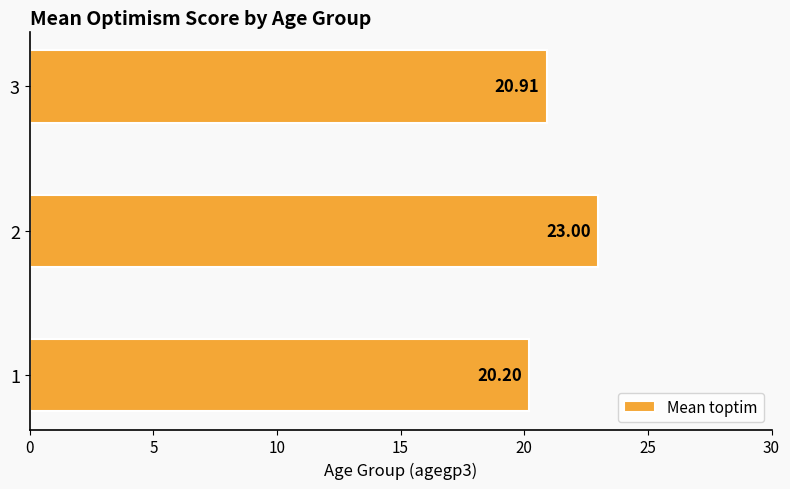

List the labels in order of value, largest first.

2, 3, 1